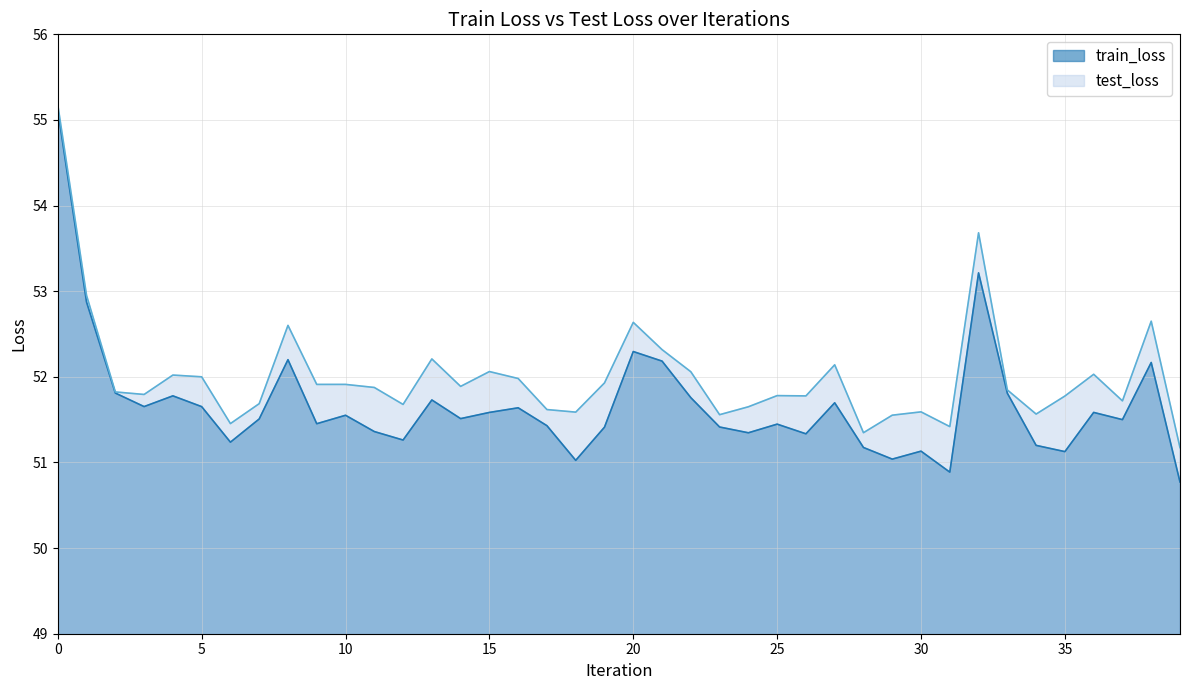

What is the difference between the maximum and minimum values in the train_loss series?

4.3